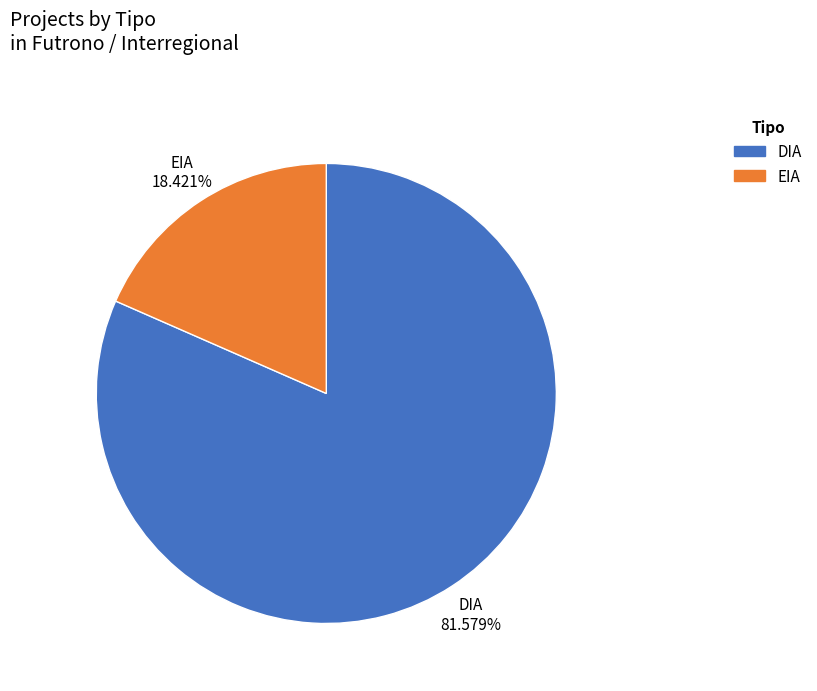

To the nearest percent, what is the difference between the largest and smallest slice percentages?

63%